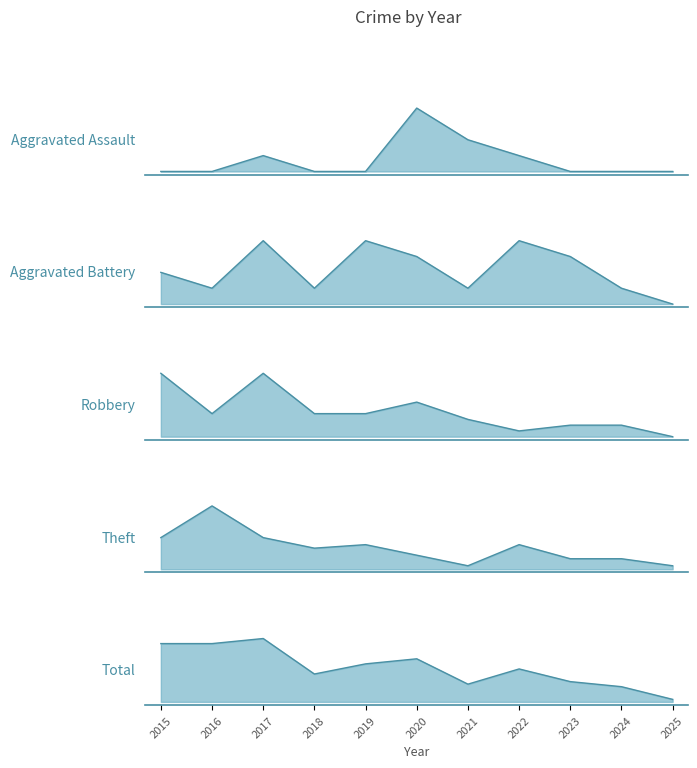

True or false: Robbery has a value of 1 at 2023.

False